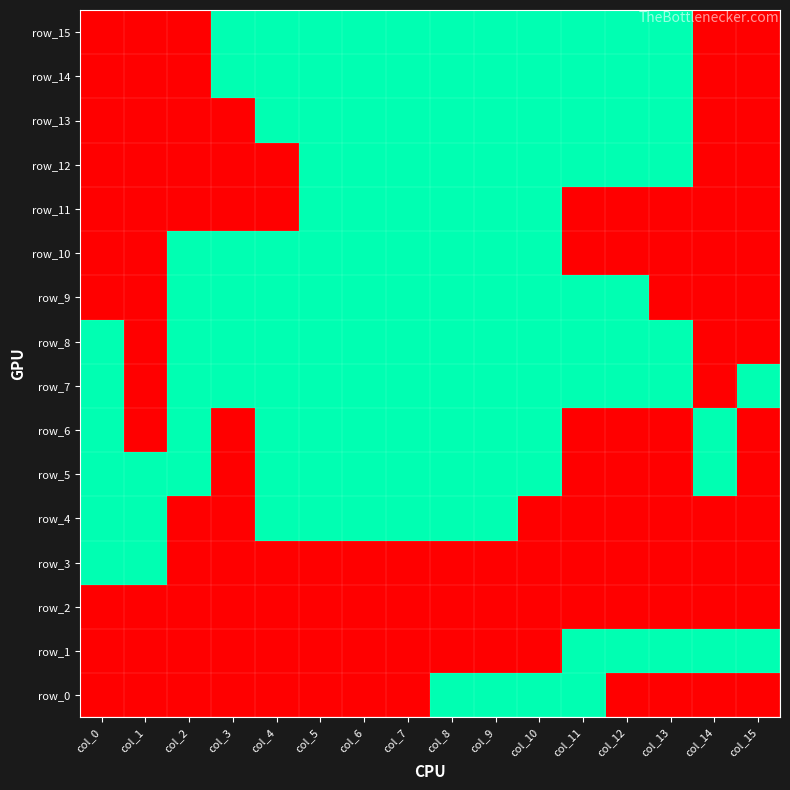

What is the average value?

1